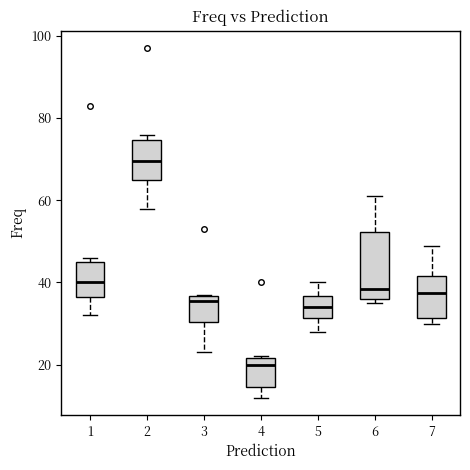

Which box has the highest median line?

2